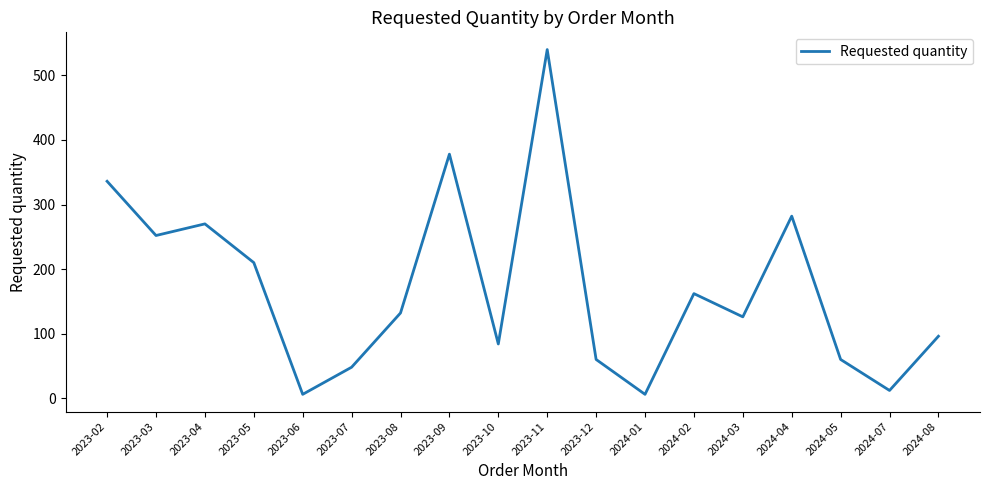

What is the ratio of the value at 2023-02 to the value at 2024-03?

2.7